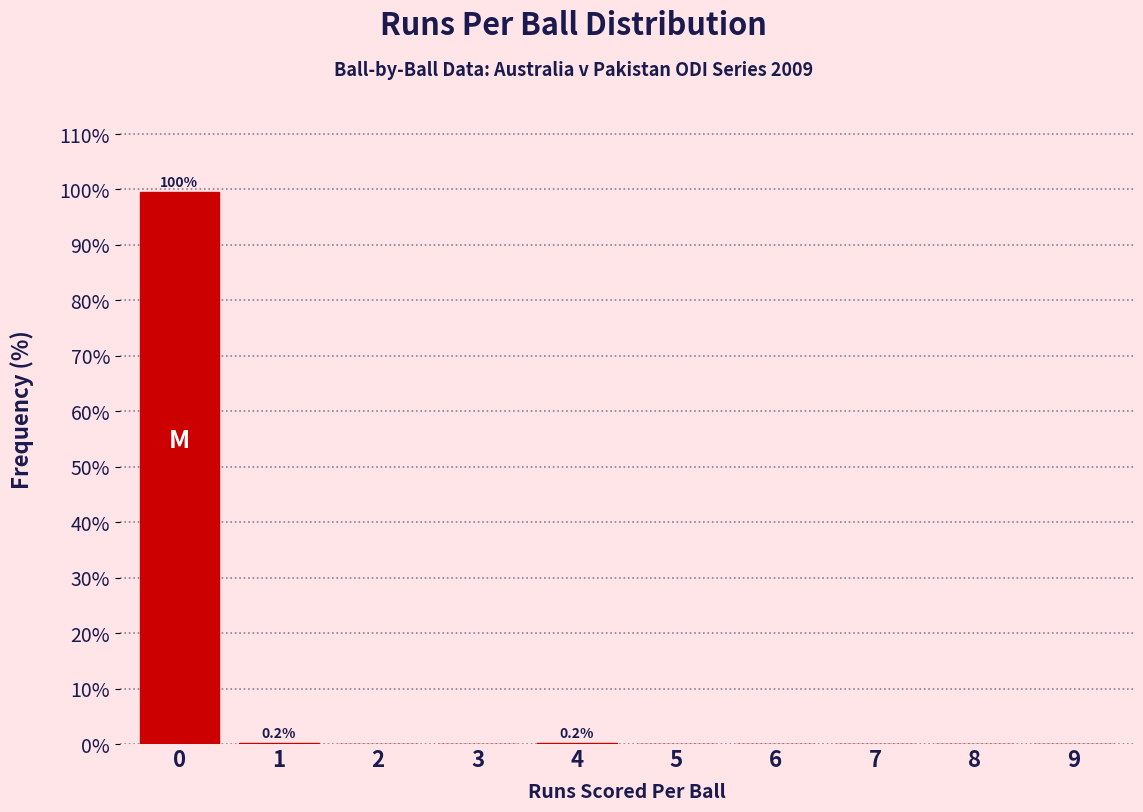

What is the maximum value shown in the chart?

99.6